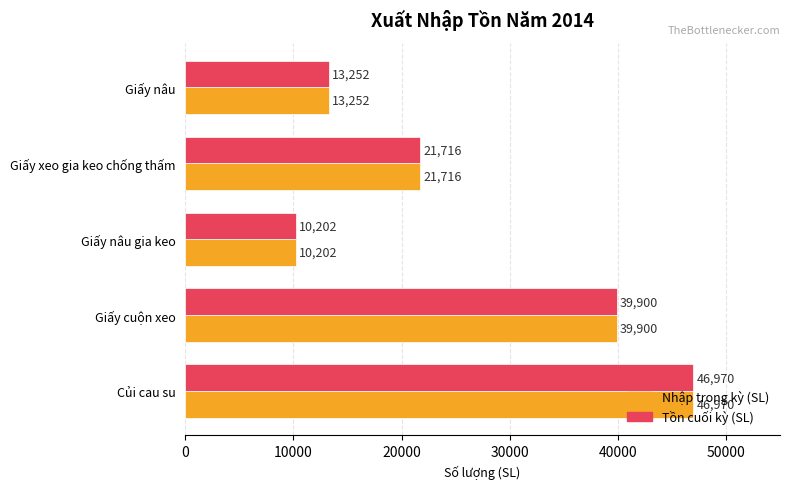

Where is Nhập trong kỳ (SL) nearest to the value 28586?

Giấy xeo gia keo chống thấm